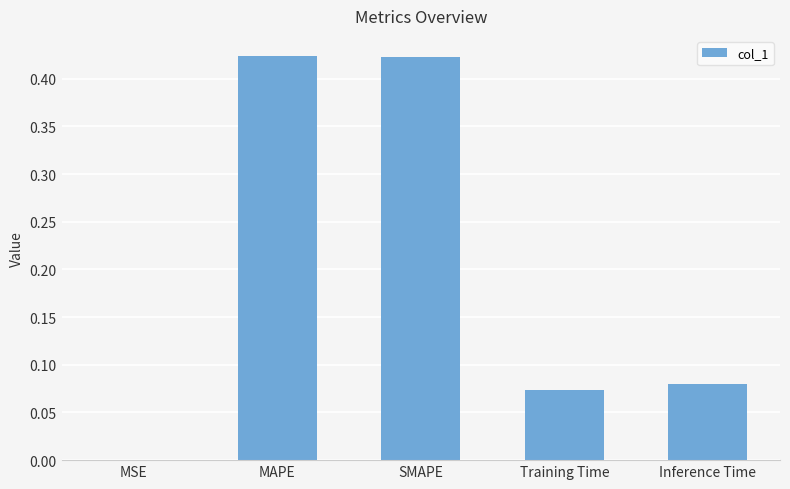

How many data points does each series have?

5